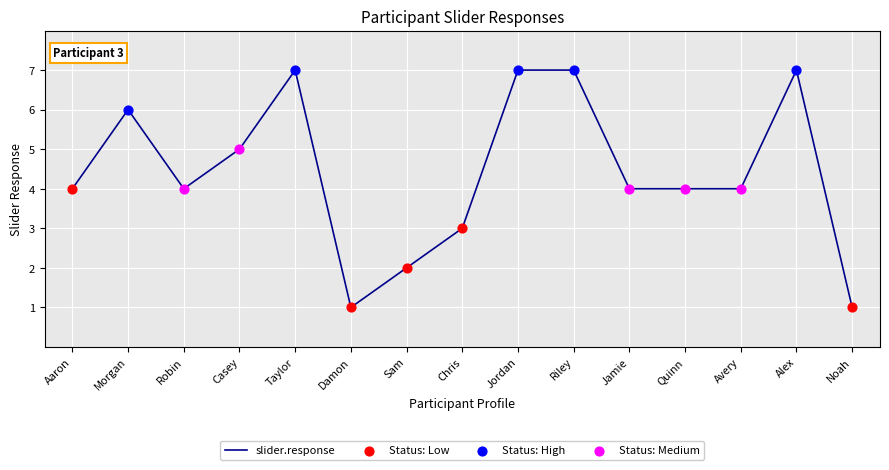

Which has a higher value, Riley or Robin?

Riley